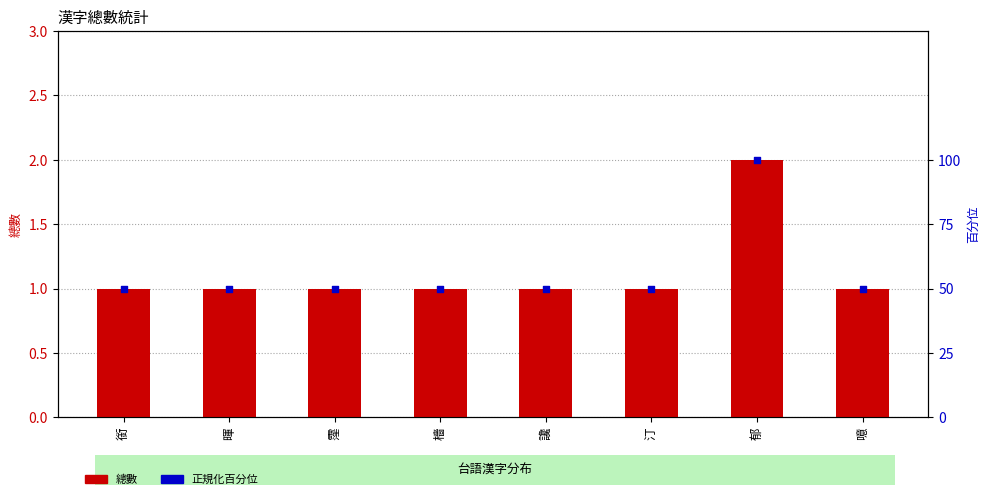

What is the total value across all series at 讒?

51